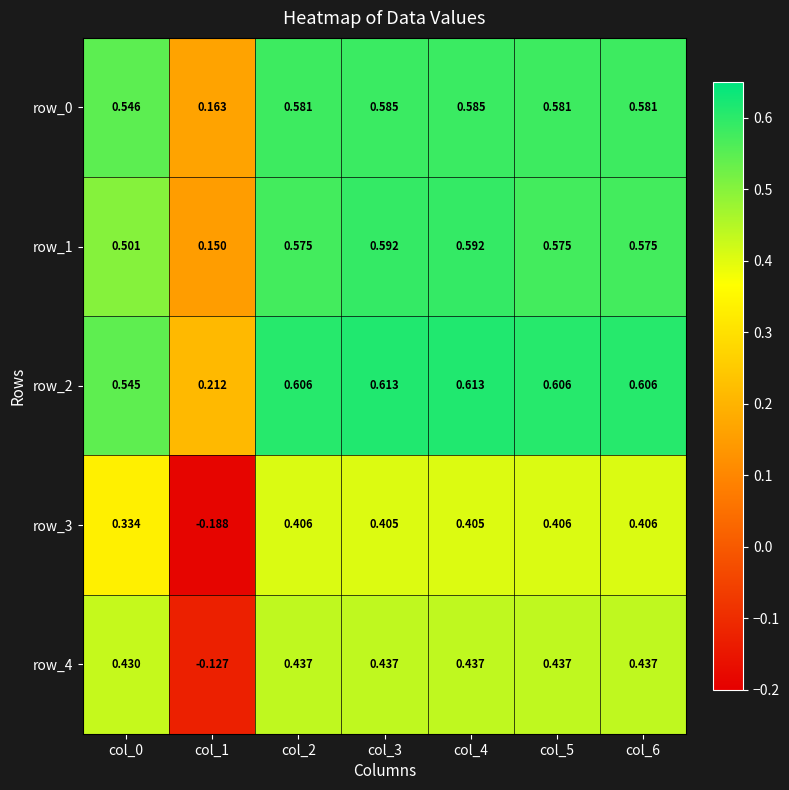

How many values in the row_4 series exceed 0?

6